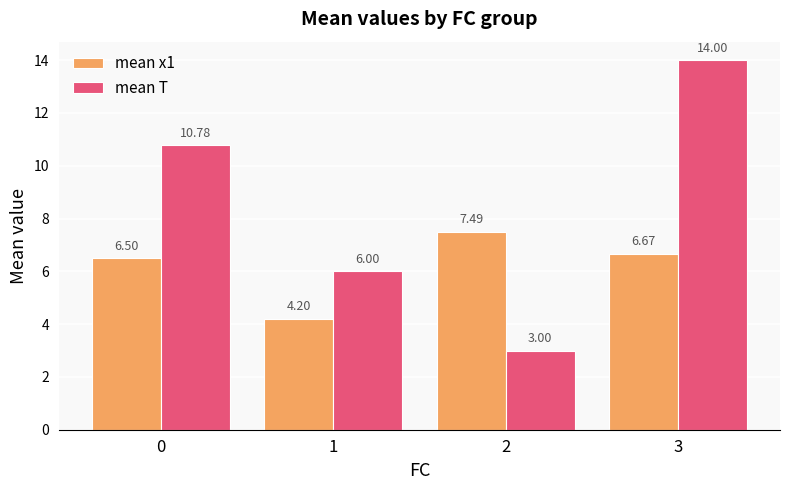

What is the difference between the highest and lowest values at 0?

4.3